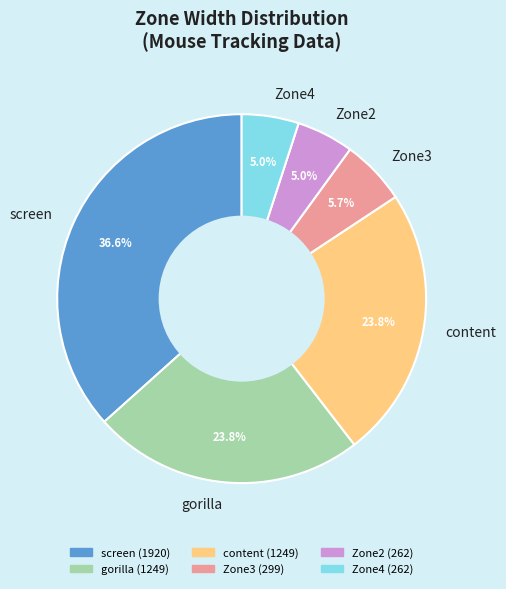

Do Zone2 and content together represent more than half of the pie?

No